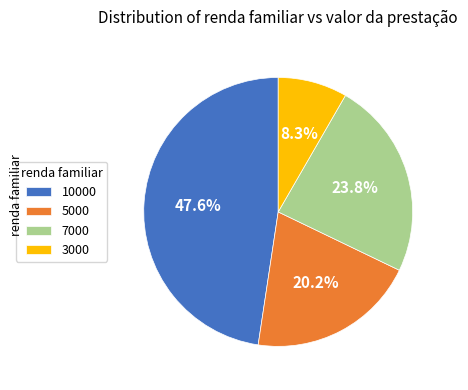

How many slices are in this pie chart?

4